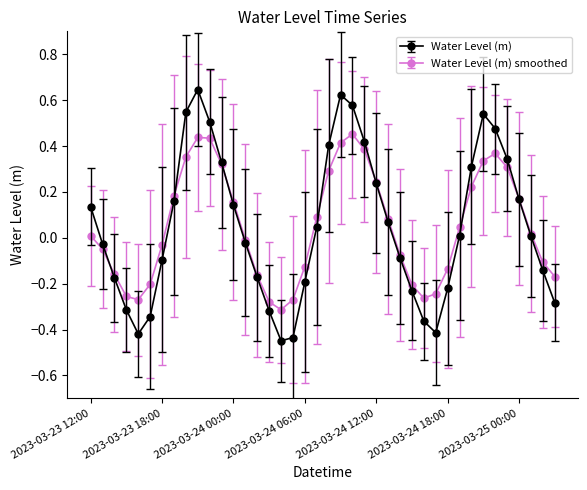

Does the chart have visible grid lines?

No